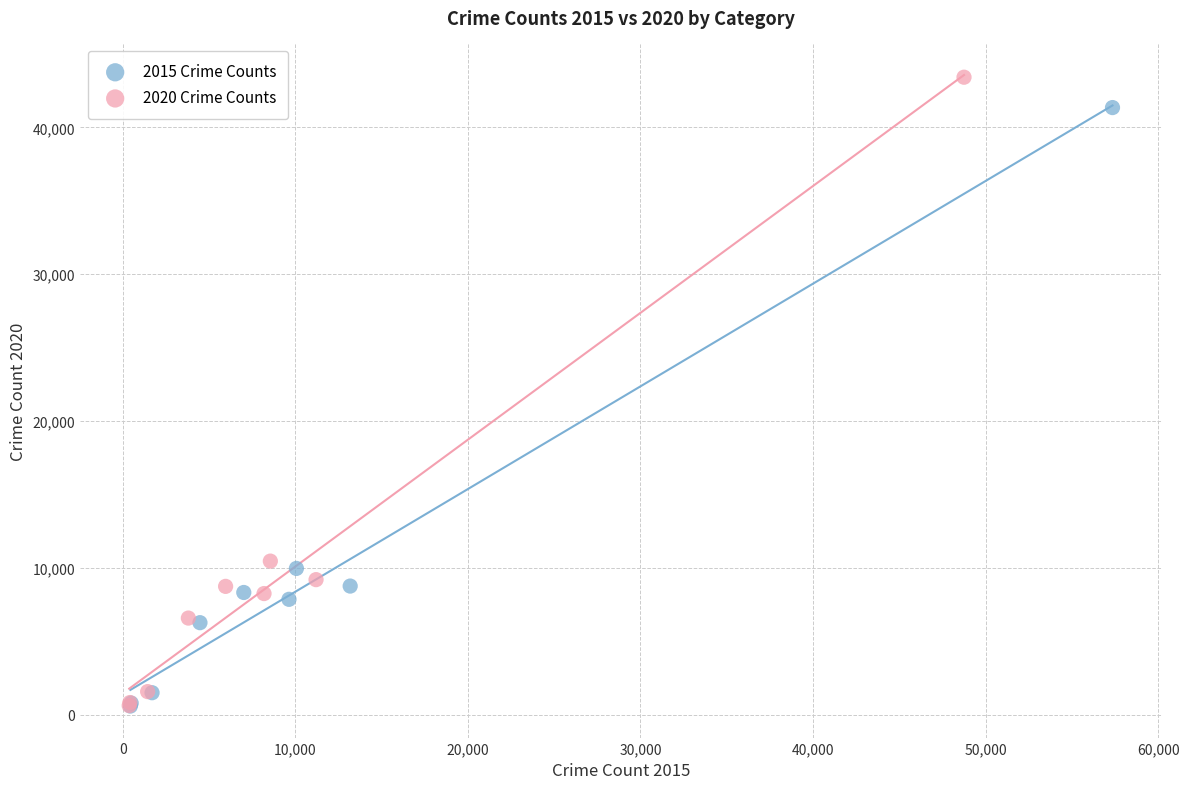

Which series reaches the maximum Y coordinate?

2020 Crime Counts